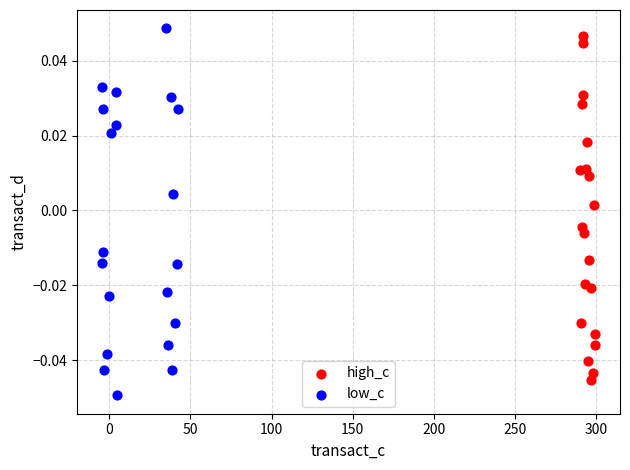

What are all the series names shown in the legend?

high_c, low_c